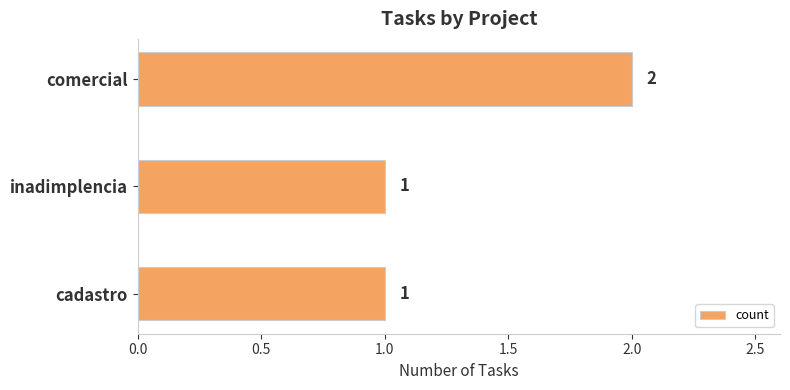

Approximately how many times larger is the value at comercial compared to inadimplencia?

2.0